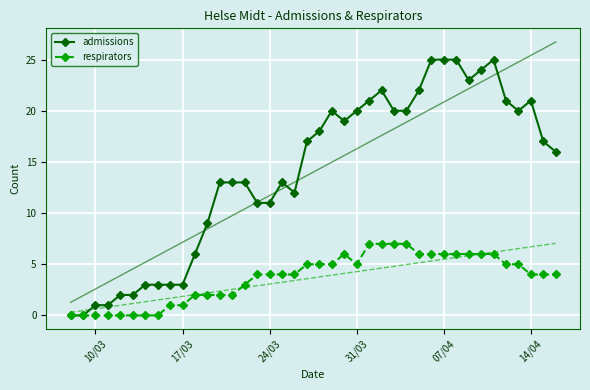

Is this an area chart (filled region under the line)?

No